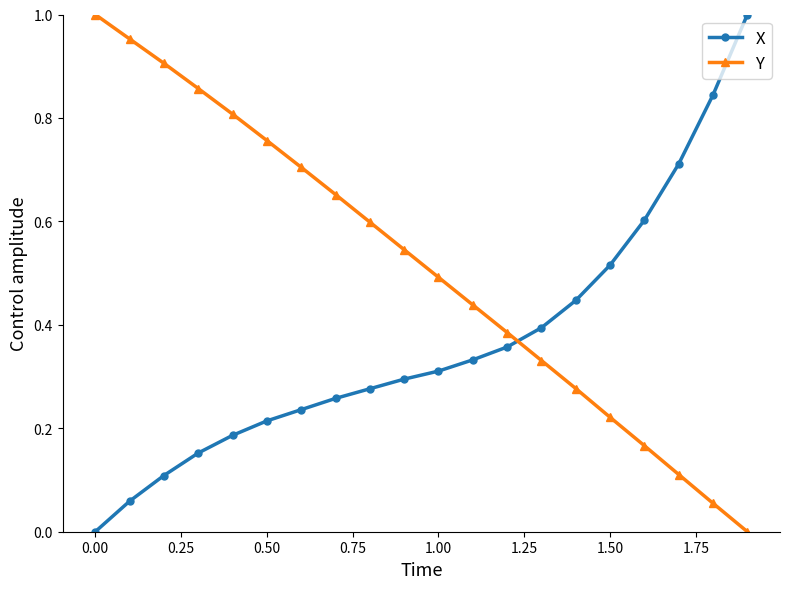

True or false: Y and X intersect in this chart.

True